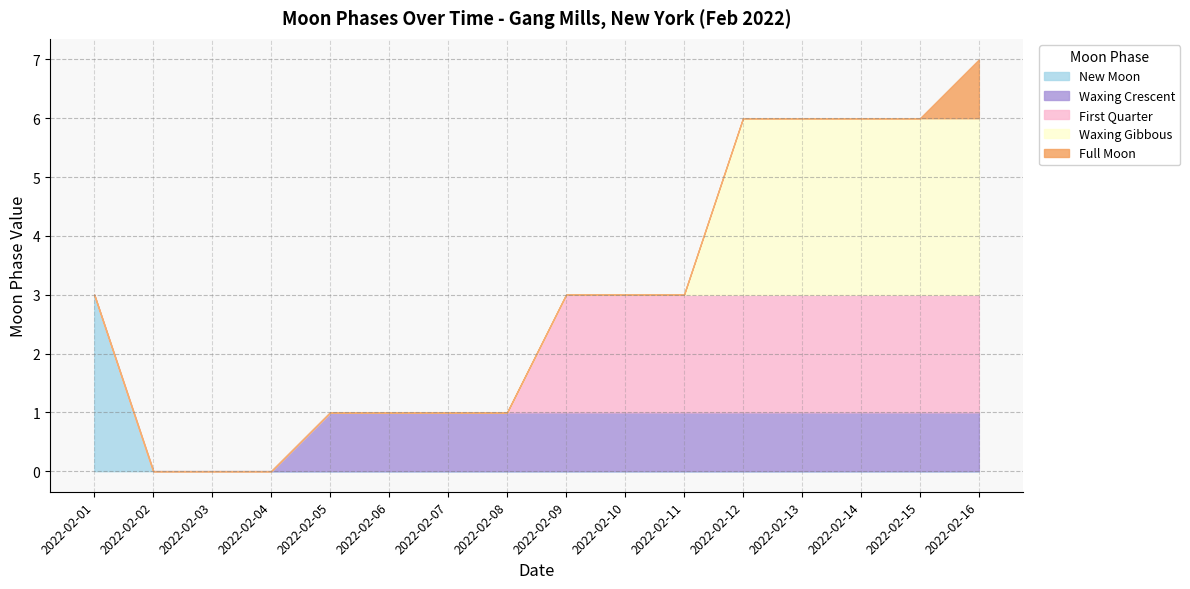

At how many categories does at least one series exceed 1?

9